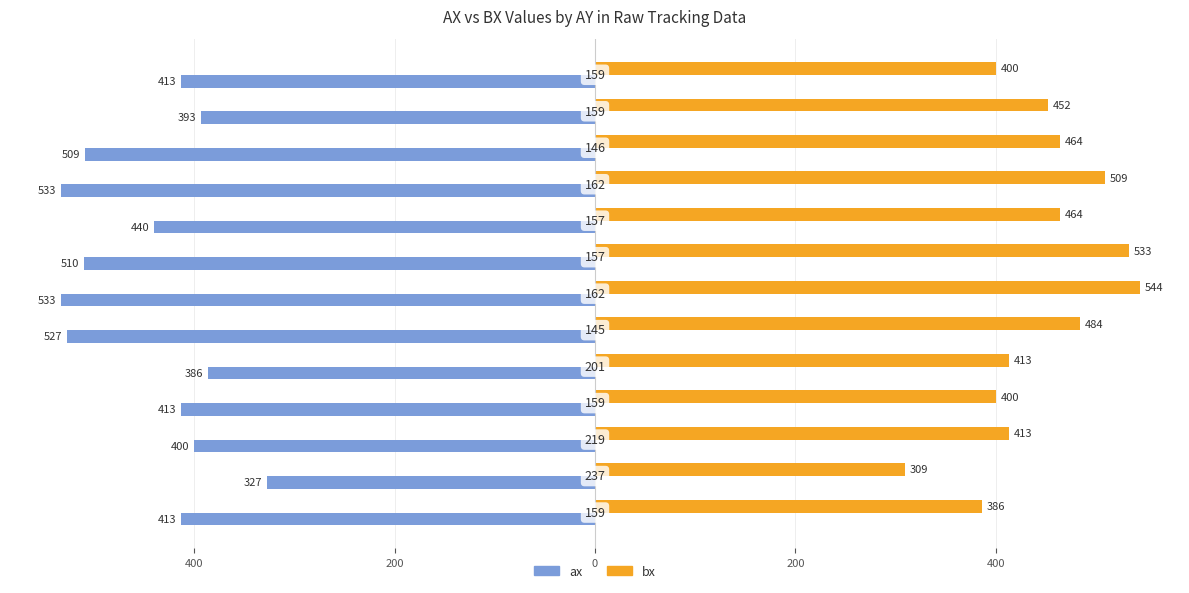

Reading left to right, transcribe all the data shown in this chart.

ax: -413	-327	-400	-413	-386	-527	-533	-510	-440	-533	-509	-393	-413
bx: 386	309	413	400	413	484	544	533	464	509	464	452	400